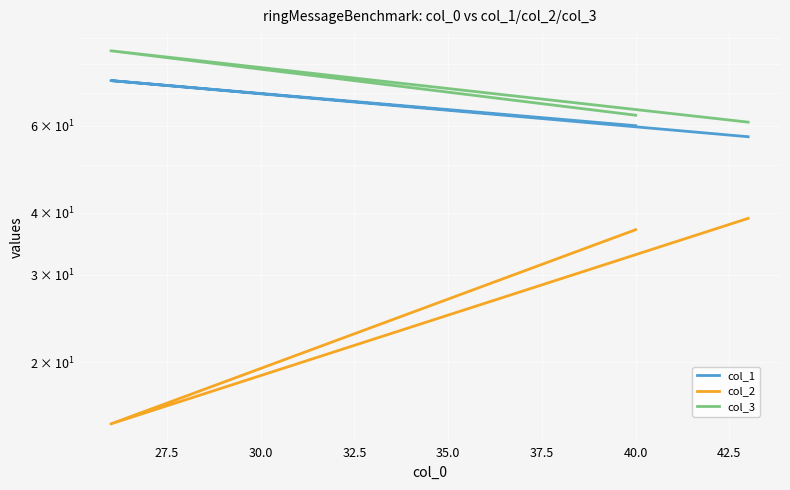

What is the minimum value for col_1?

57